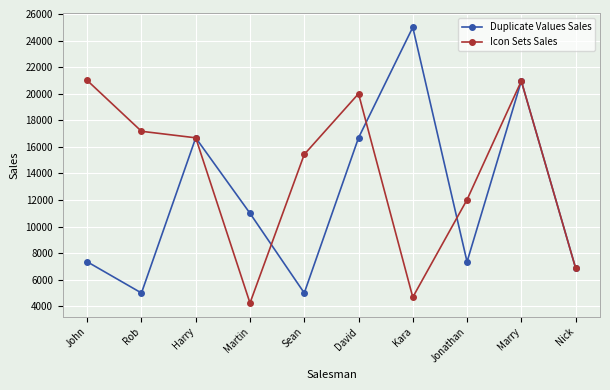

What is the difference between the maximum and minimum values in the Icon Sets Sales series?

16754